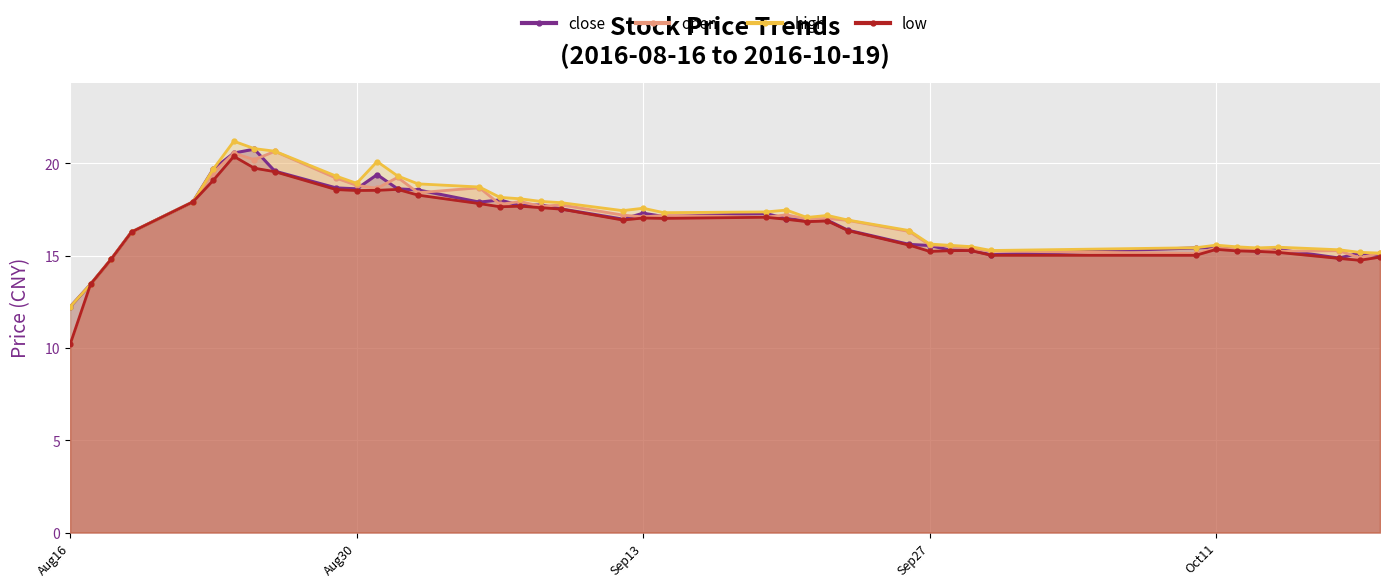

What is the smallest value displayed?

10.2